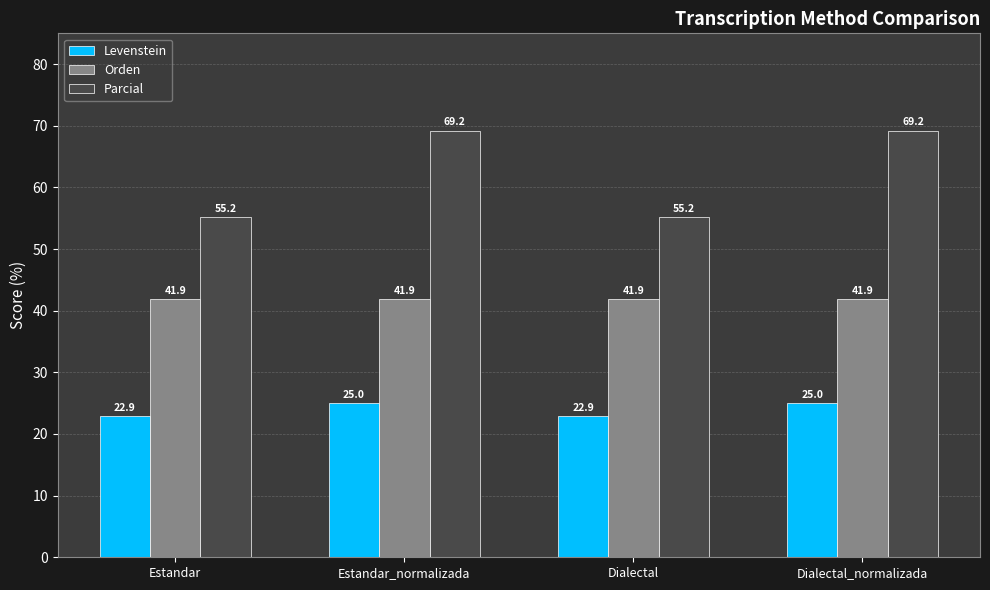

Does the chart contain any negative values?

No